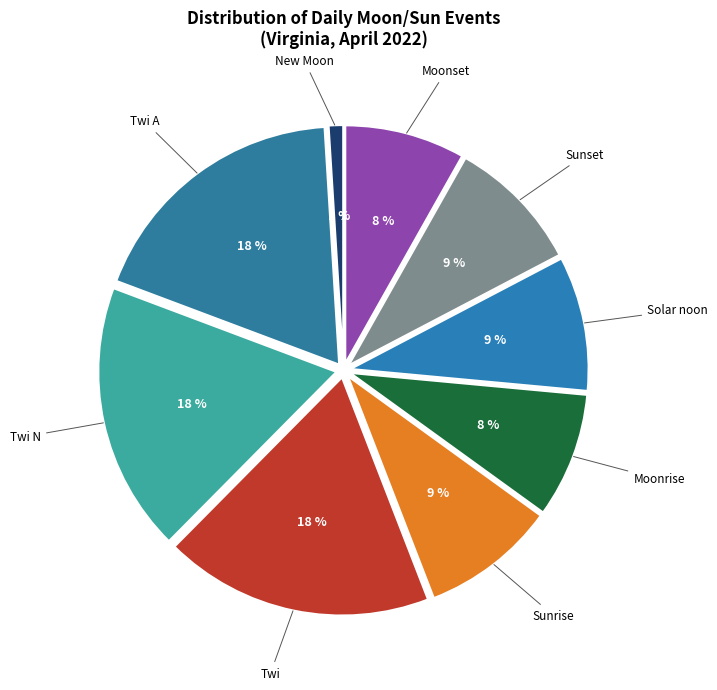

How many slices are in this pie chart?

9